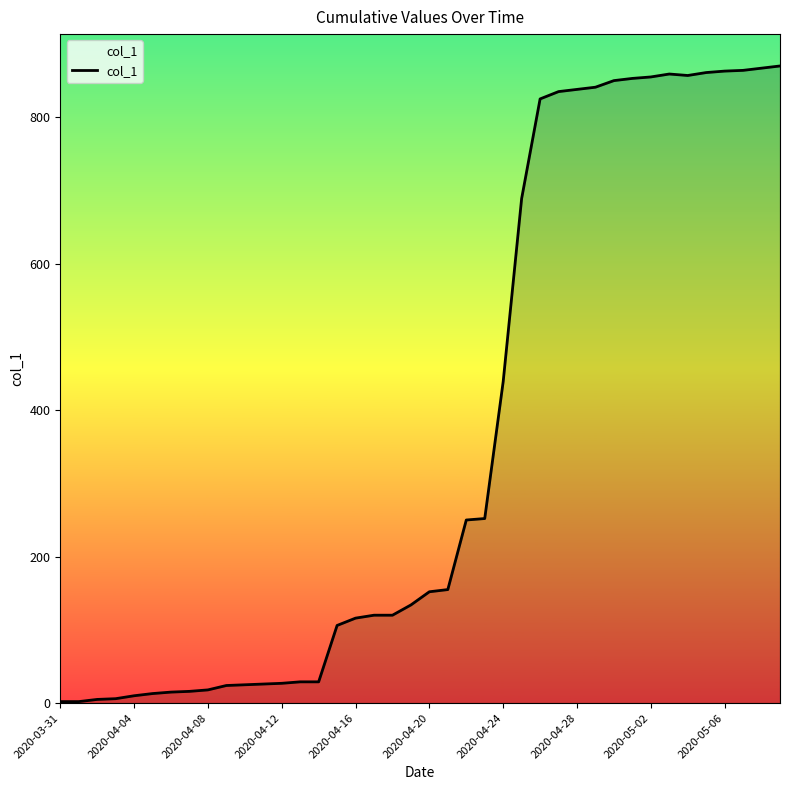

What is the difference between the maximum and minimum values?

868